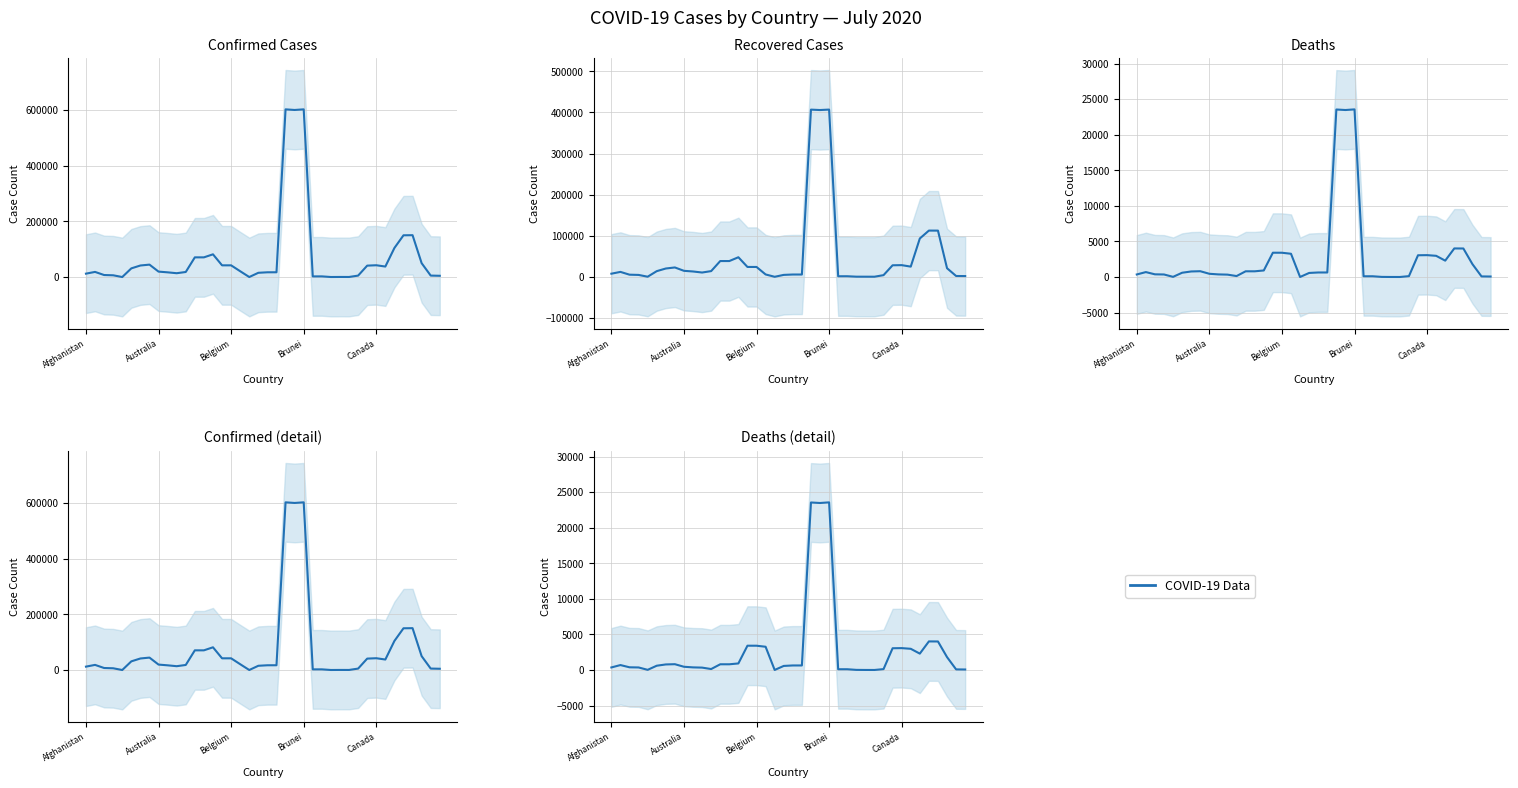

True or false: Confirmed has more than 2 interior local peaks.

True